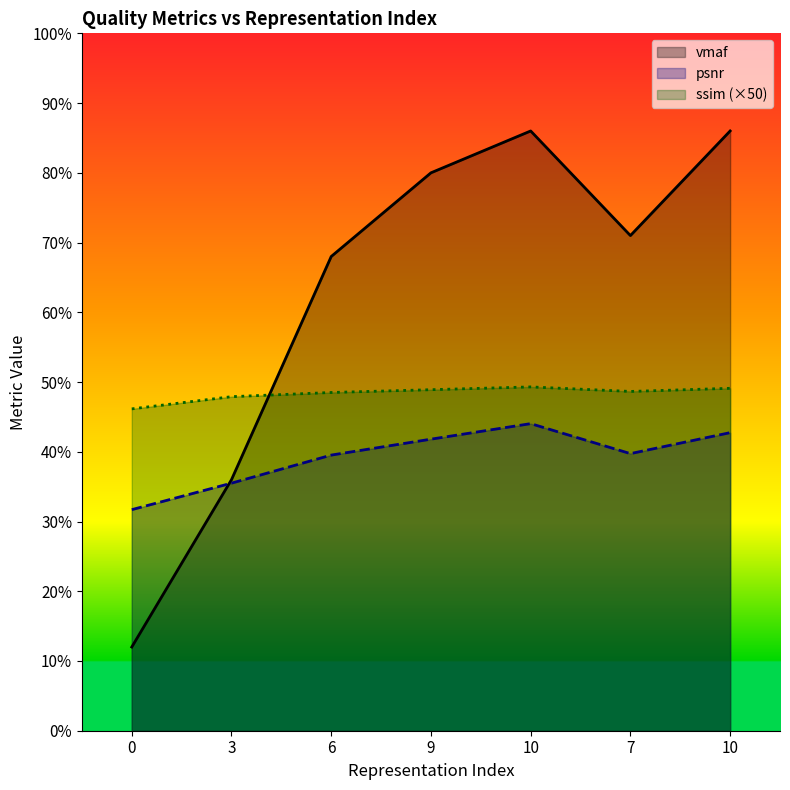

Reading left to right, what are all the values shown in this chart?

psnr: 31.7	35.5	39.5	41.8	44.0	39.7	42.7
ssim: 46.2	47.9	48.5	48.9	49.3	48.6	49.1
vmaf: 12.0	36.0	68.0	80.0	86.0	71.0	86.0